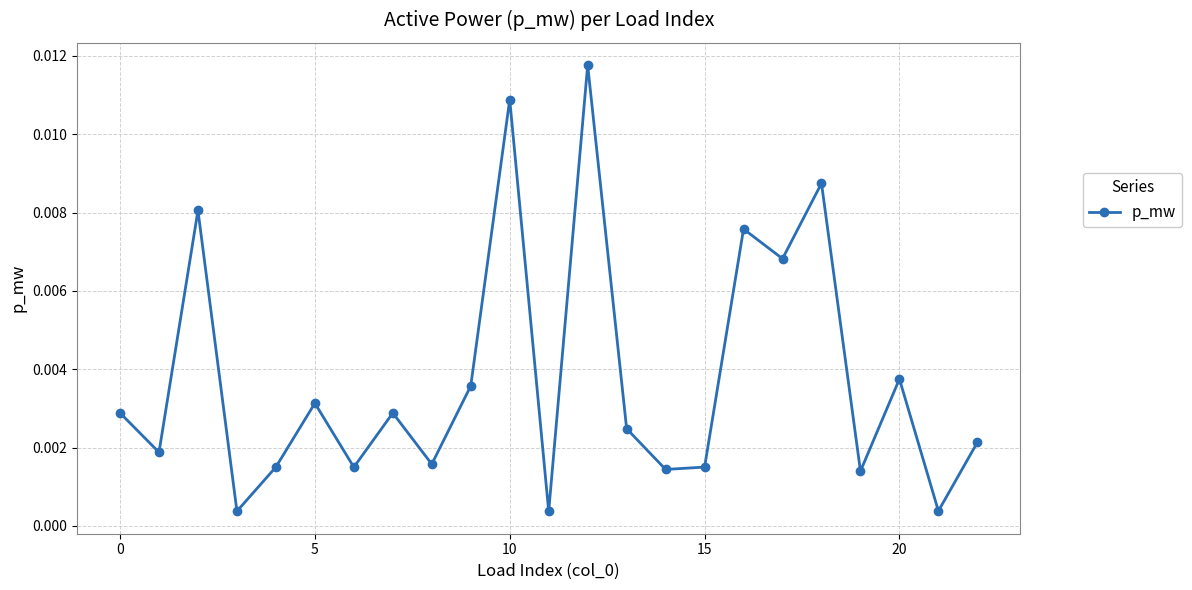

How many points are higher than both their immediate neighbors (excluding endpoints)?

8